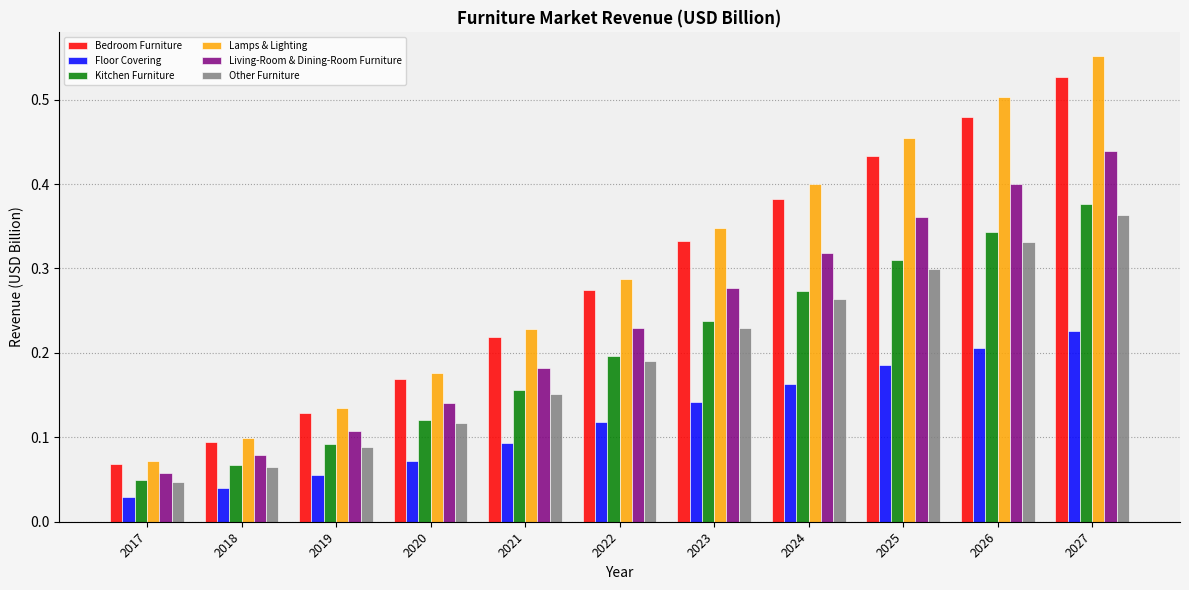

At how many categories does at least one series exceed 0?

11